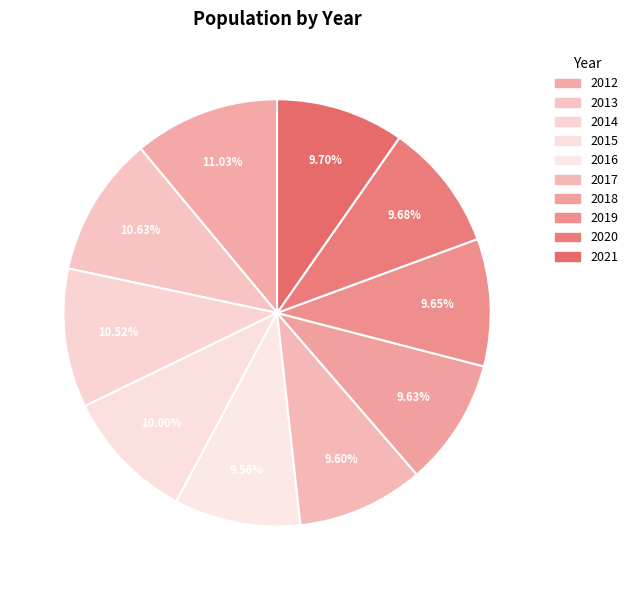

Does 2013 represent more than half of the total?

No